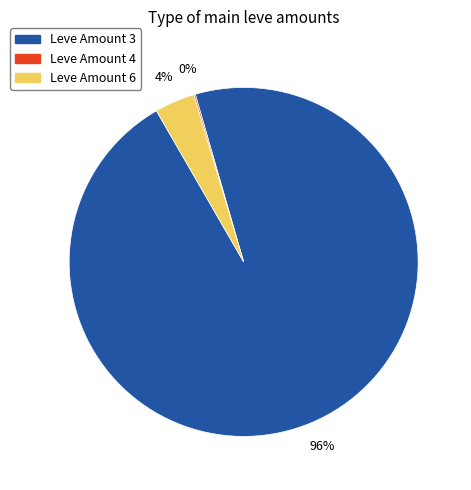

To the nearest percent, what portion does Leve Amount 6 represent?

4%